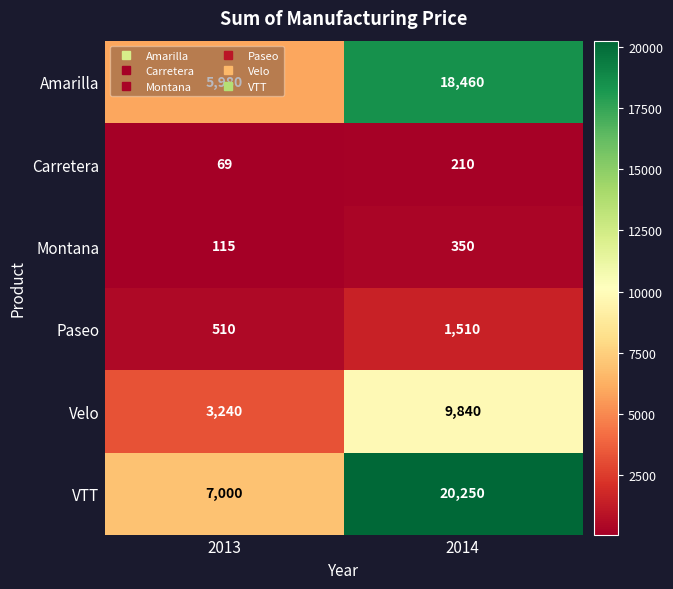

The value of Paseo at 2013 is 510. True or false?

True